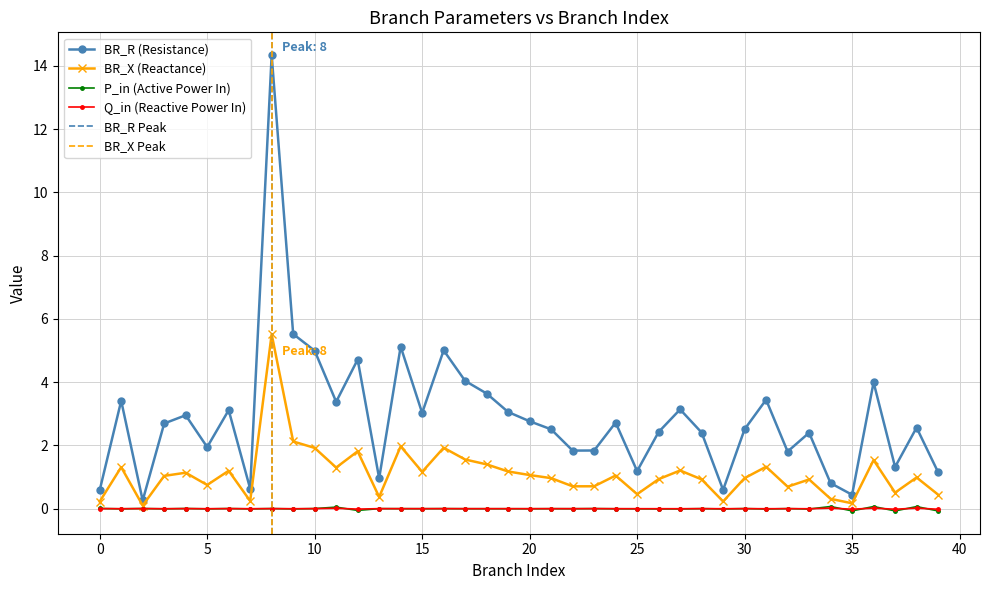

How many lines are shown in the chart?

4